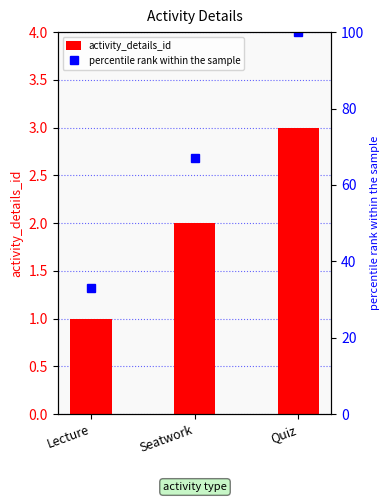

Reading left to right, what are all the values shown in this chart?

activity_details_id: Lecture=1	Seatwork=2	Quiz=3
percentile rank within the sample: Lecture=33	Seatwork=67	Quiz=100